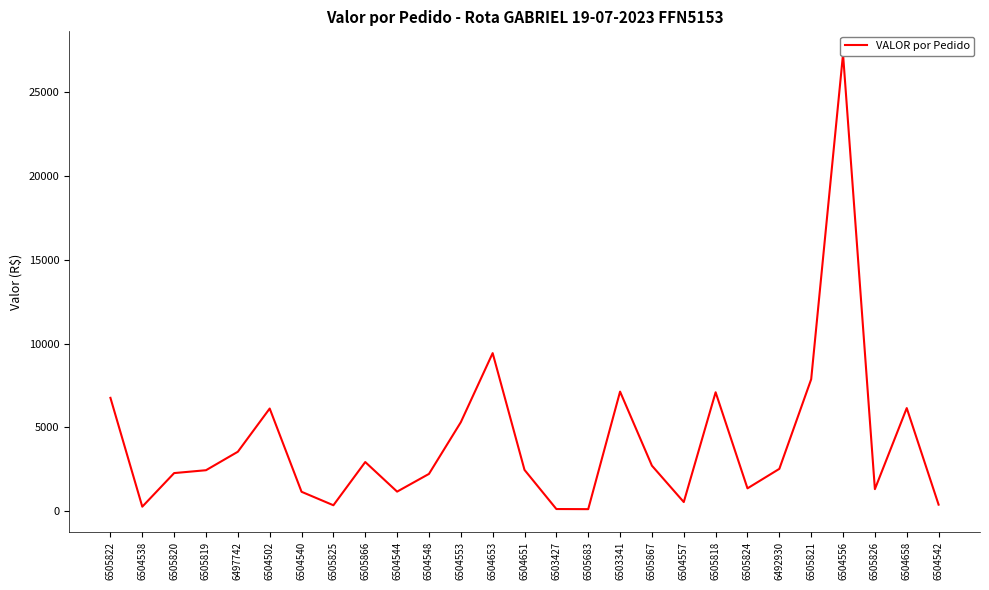

What is the difference between the values at 6505821 and 6504651?

5408.0